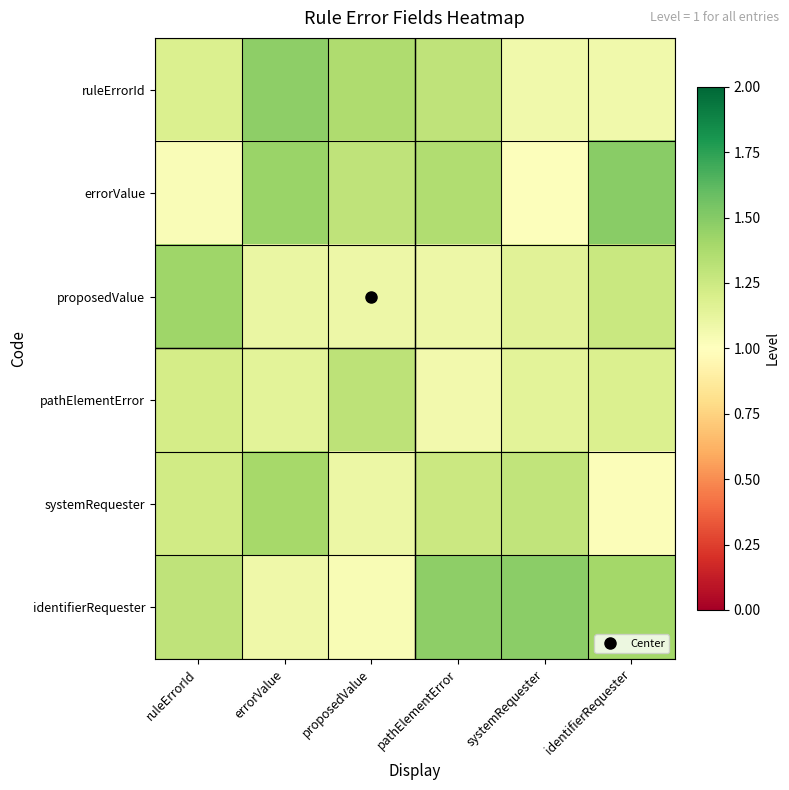

Which has a higher value, errorValue or proposedValue?

errorValue